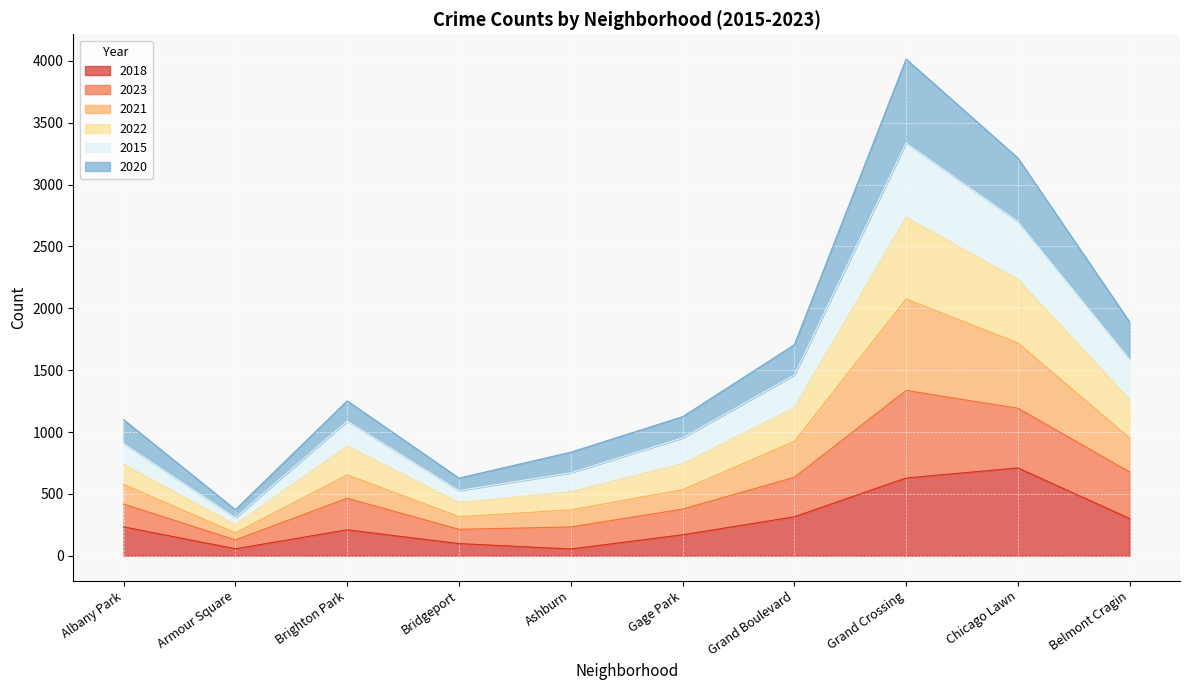

What is the spread (max minus min) of values at Albany Park?

866